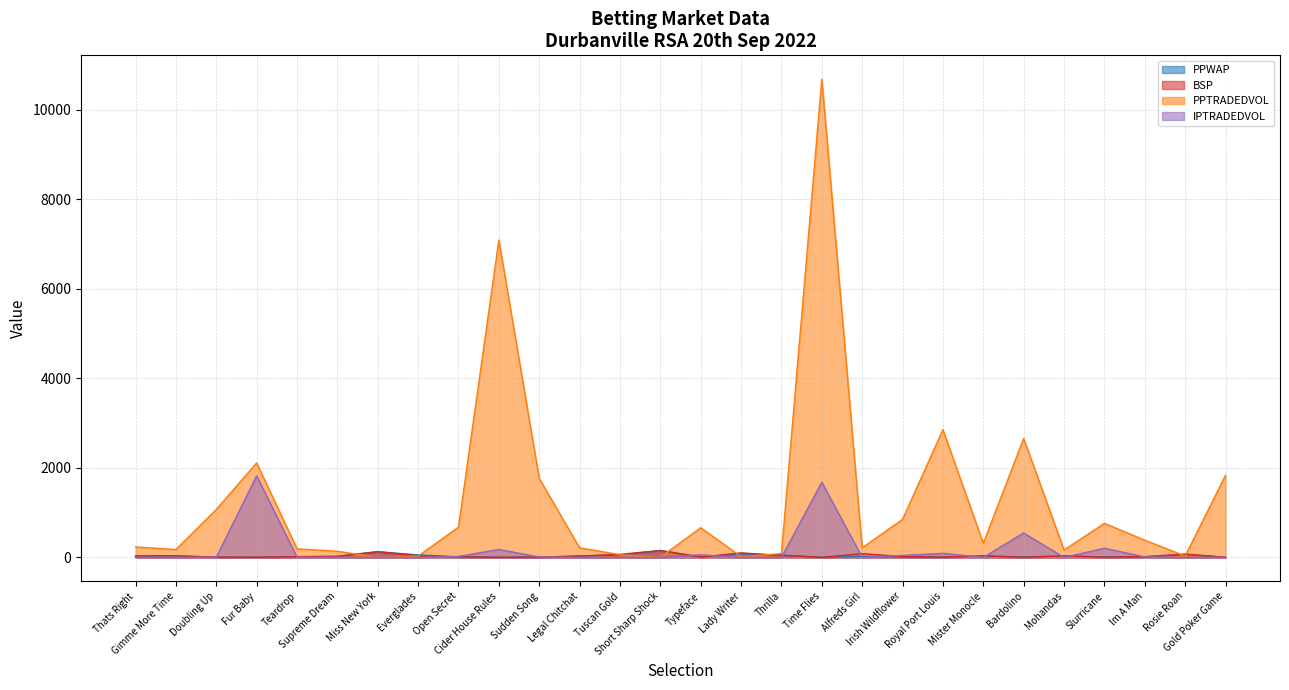

Between Lady Writer and Gold Poker Game, which series saw the biggest shift?

PPTRADEDVOL